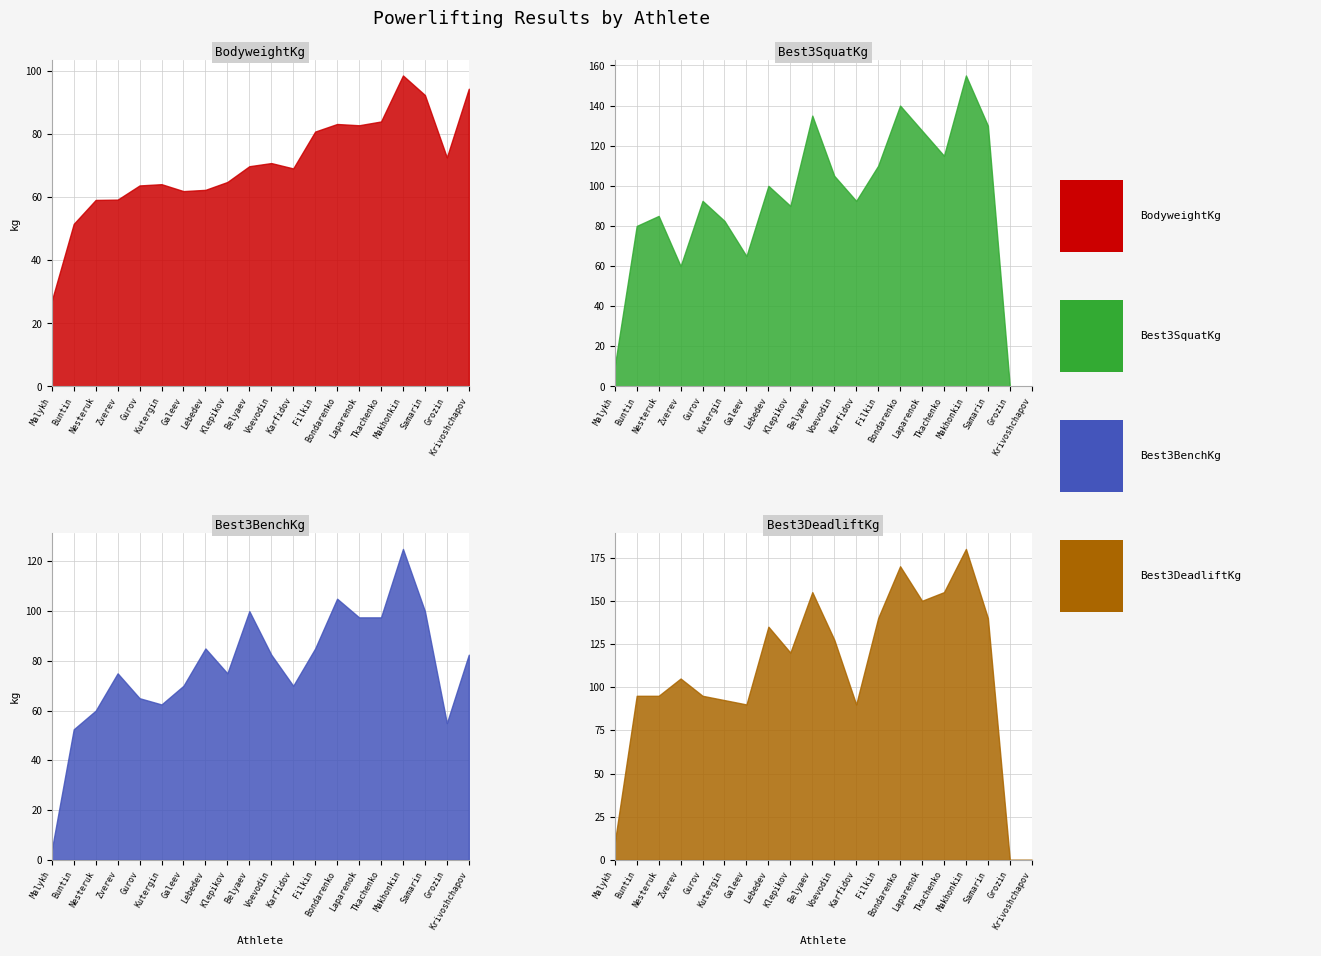

Is the value of BodyweightKg at Nikol Malykh greater than the value of Best3DeadliftKg at Artem Voevodin?

No